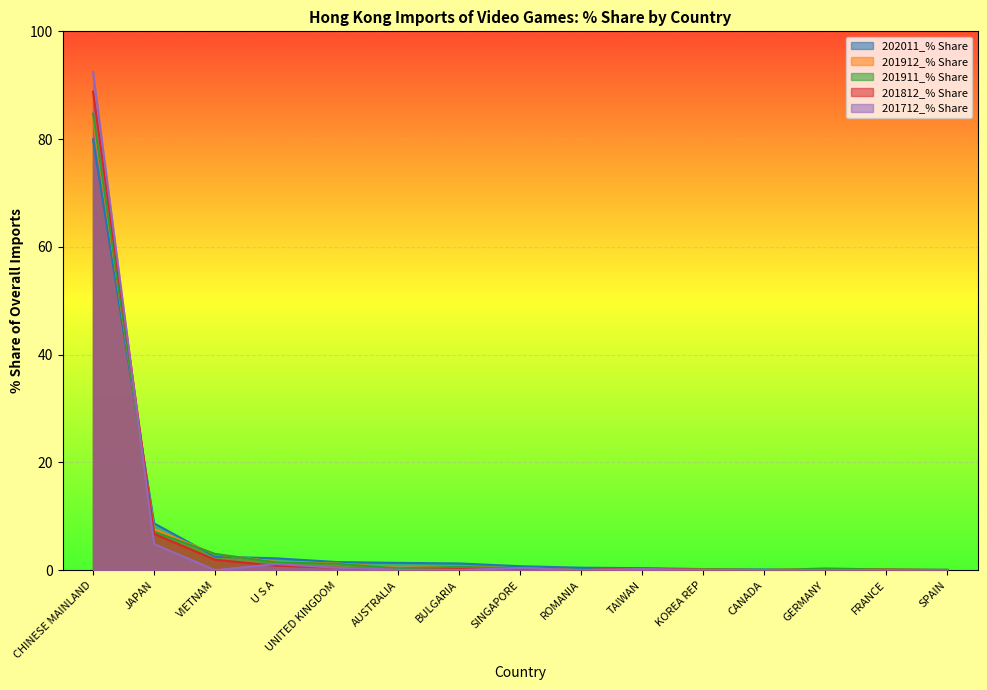

Count the number of data series in this chart.

5